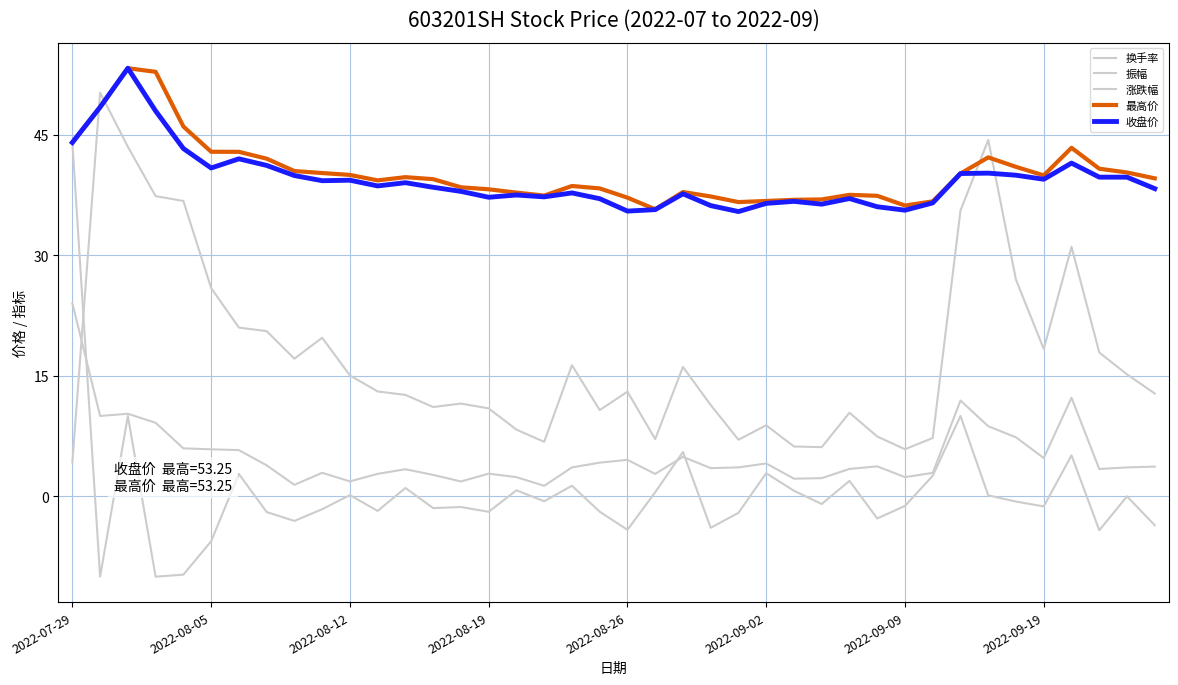

What is the sum of all 换手率 values?

701.5